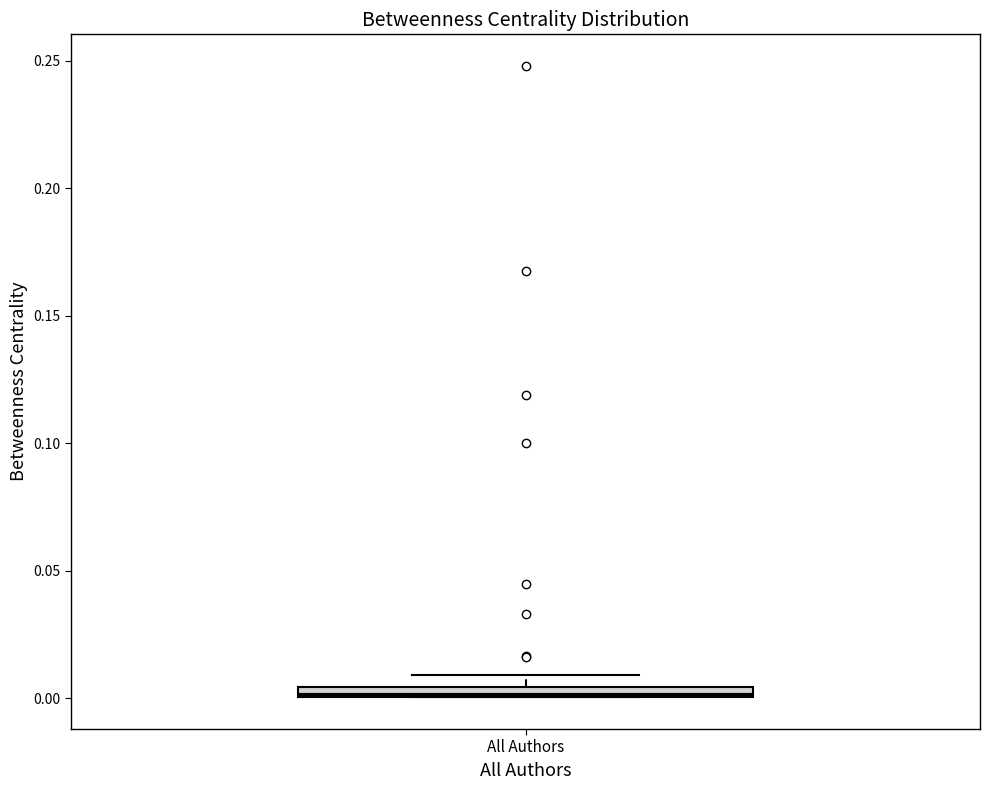

Where is the lower edge of the box for All Authors on the y-axis? The values are not printed on the chart, so give them approximately, as read against the axis.

0.000